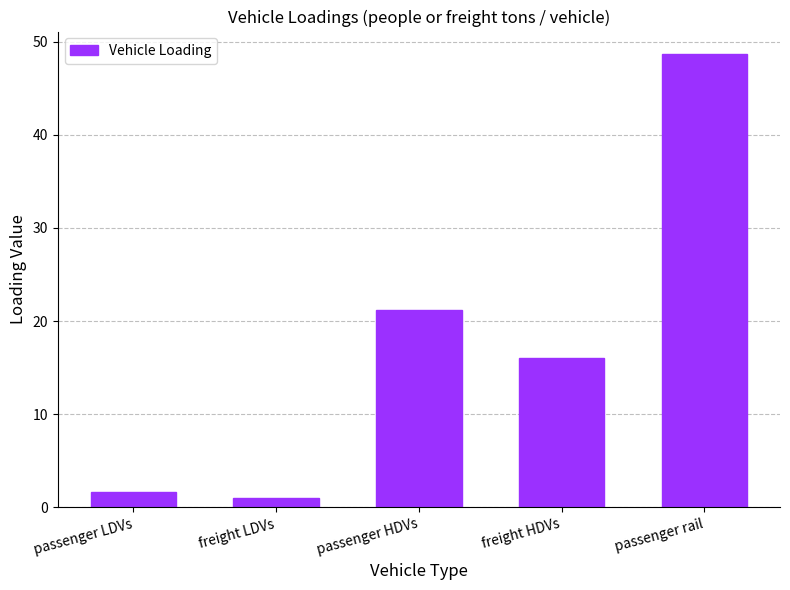

Which category has the highest value across all series?

passenger rail